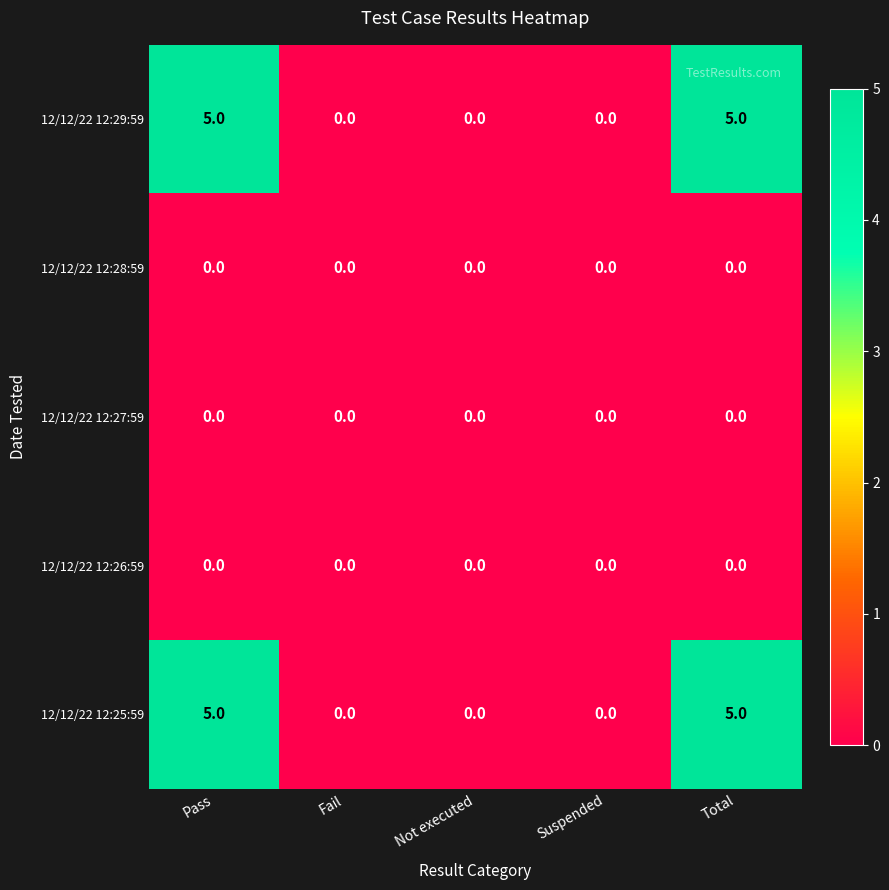

What is the approximate value of 12/12/22 12:29:59 at Total?

5